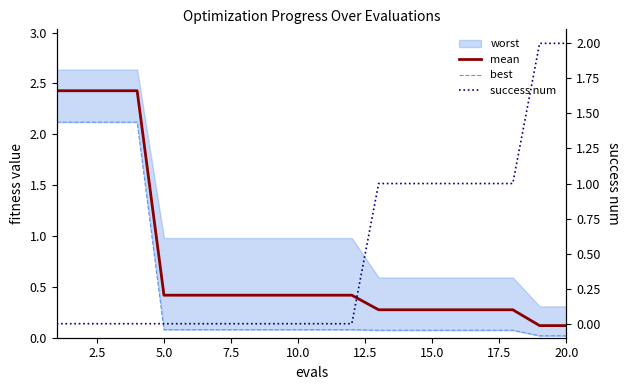

Reading right to left, what are all the values shown in this chart?

mean: 0.1	0.1	0.3	0.3	0.3	0.3	0.3	0.3	0.4	0.4	0.4	0.4	0.4	0.4	0.4	0.4	2.4	2.4	2.4	2.4
best: 0.0	0.0	0.1	0.1	0.1	0.1	0.1	0.1	0.1	0.1	0.1	0.1	0.1	0.1	0.1	0.1	2.1	2.1	2.1	2.1
success num: 2.0	2.0	1.0	1.0	1.0	1.0	1.0	1.0	0.0	0.0	0.0	0.0	0.0	0.0	0.0	0.0	0.0	0.0	0.0	0.0